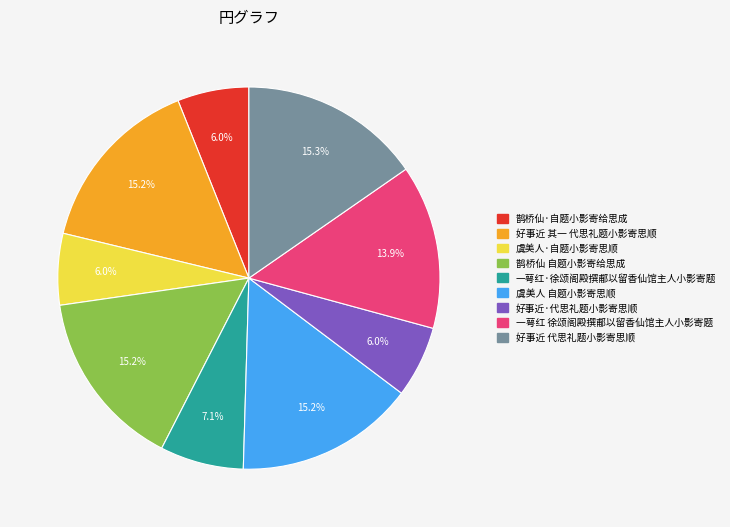

True or false: 一萼红·徐颂阁殿撰郙以留香仙馆主人小影寄题 accounts for 1% of the total.

False